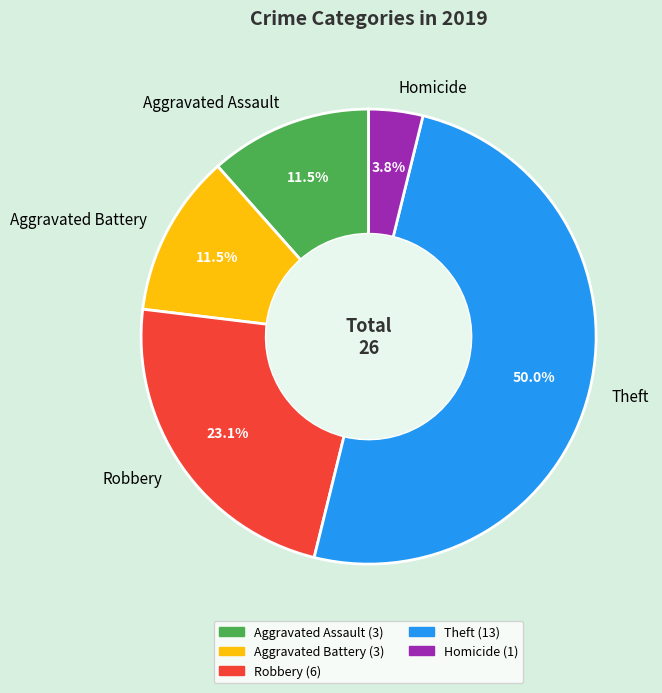

Do Robbery and Aggravated Assault together represent more than half of the pie?

No